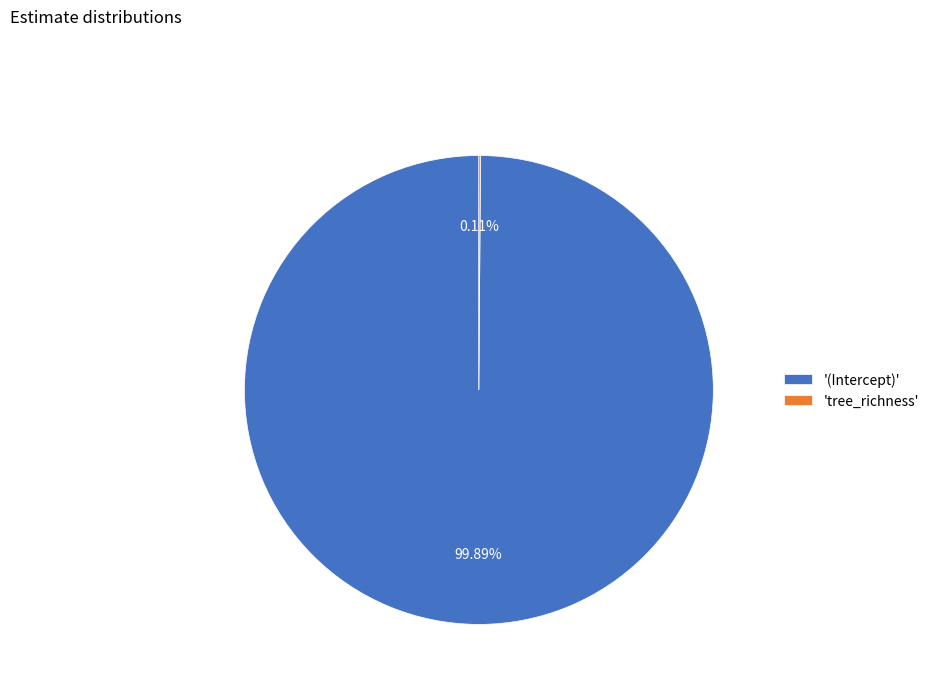

What is the largest slice in the pie chart?

'(Intercept)'